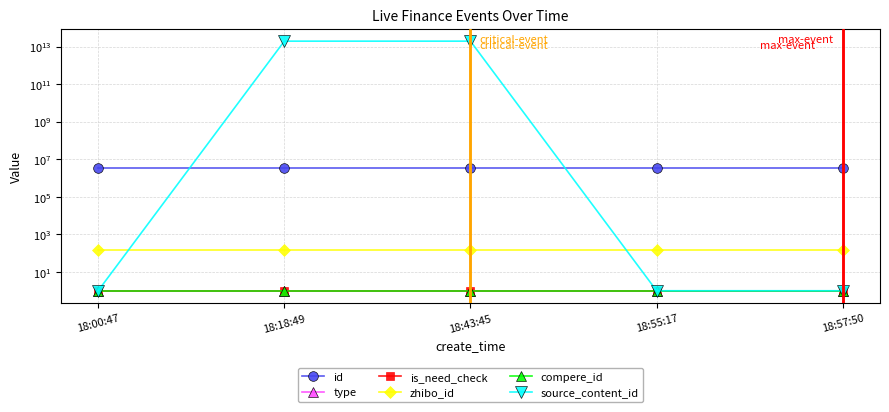

How many lines are shown in the chart?

6